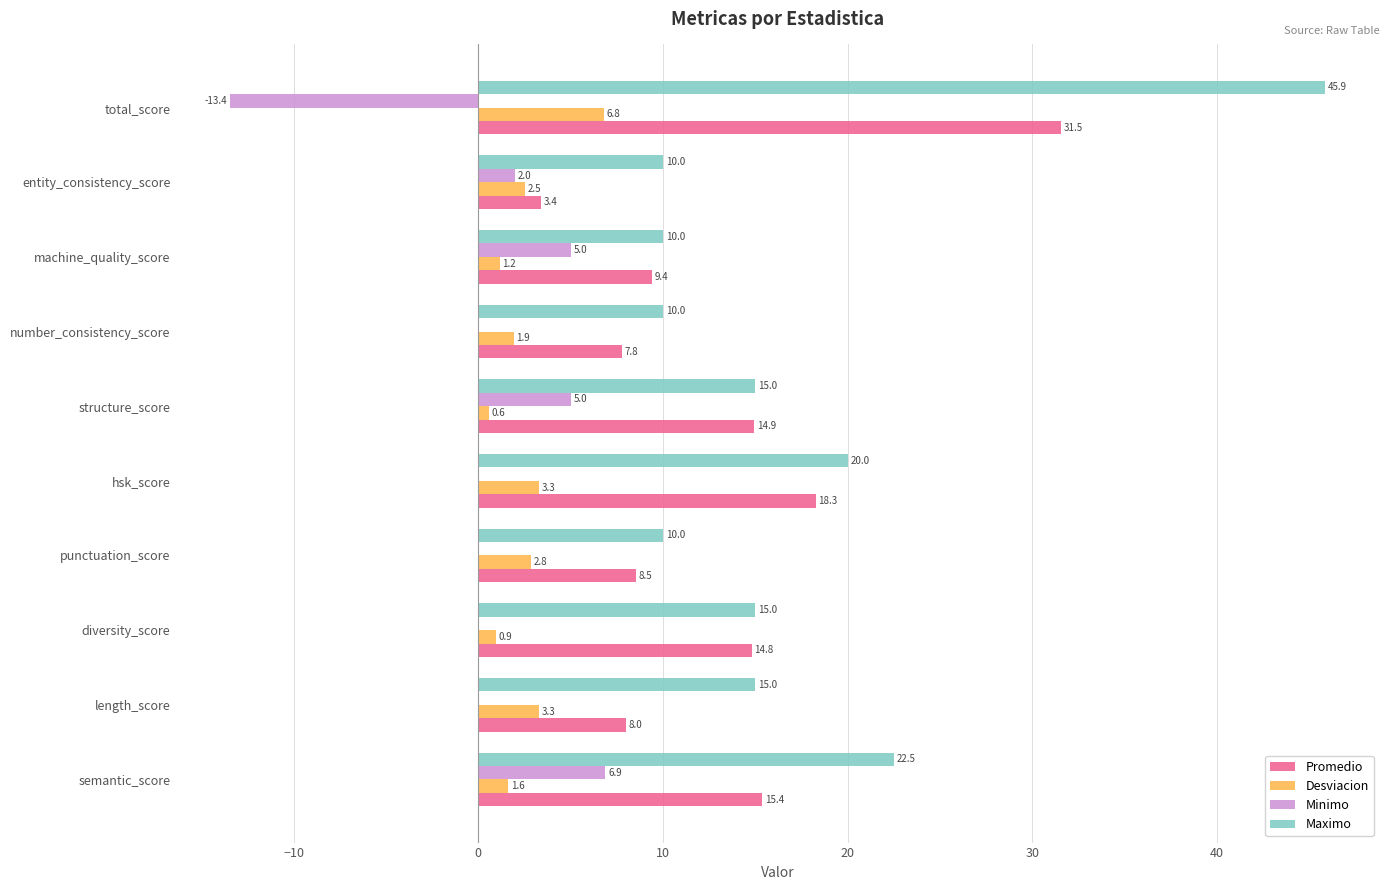

At which label is Desviacion closest to 3?

punctuation_score